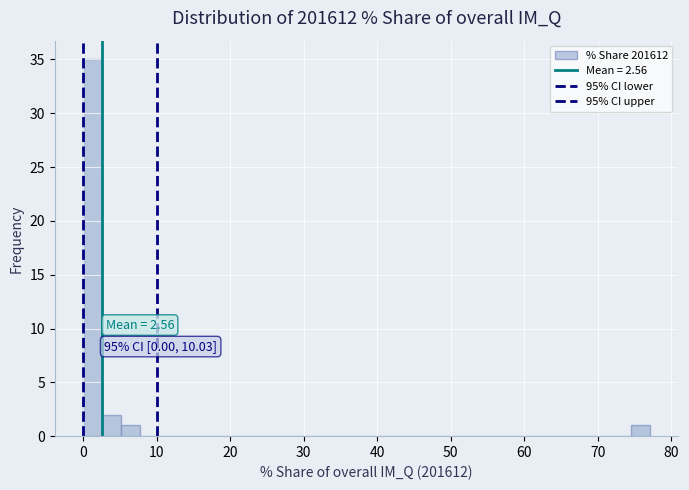

Read against the x-axis, roughly where is the centre of the tallest bar?

1